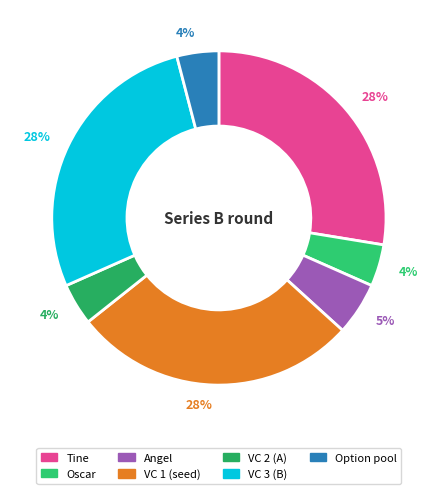

Count the number of slices in the pie.

7